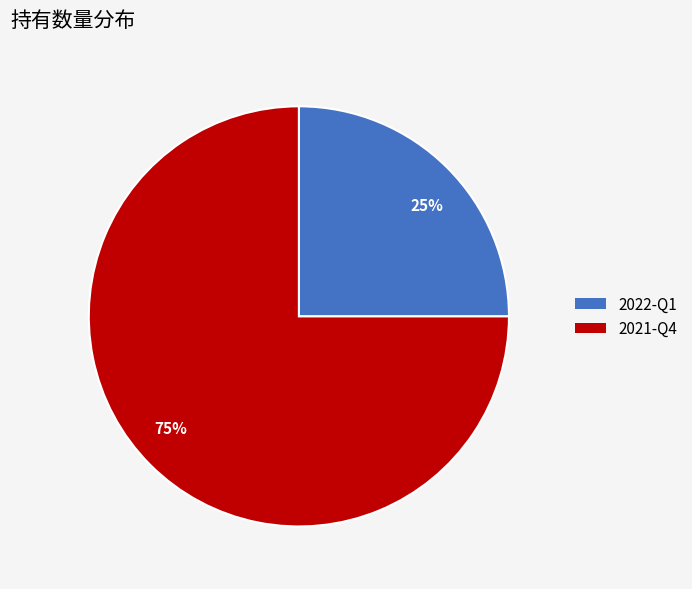

Rank the categories by value from lowest to highest.

2022-Q1, 2021-Q4